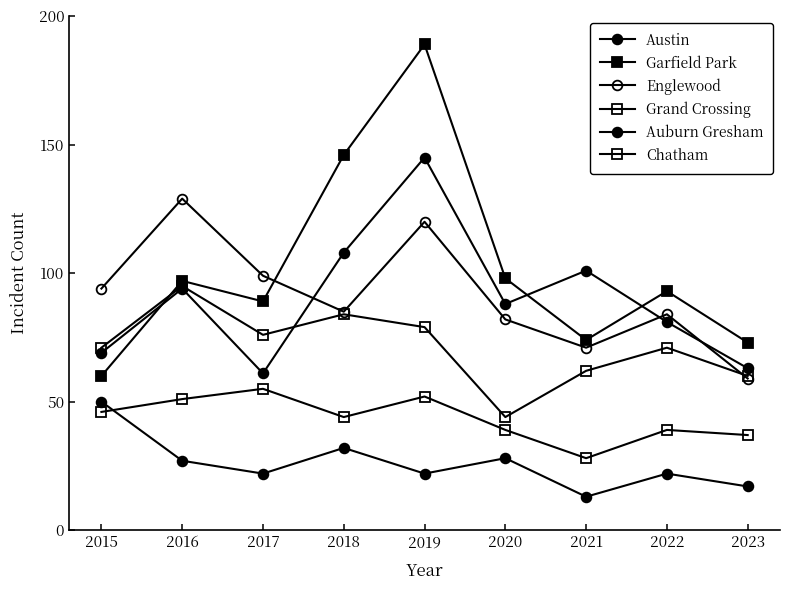

How many lines are shown in the chart?

6